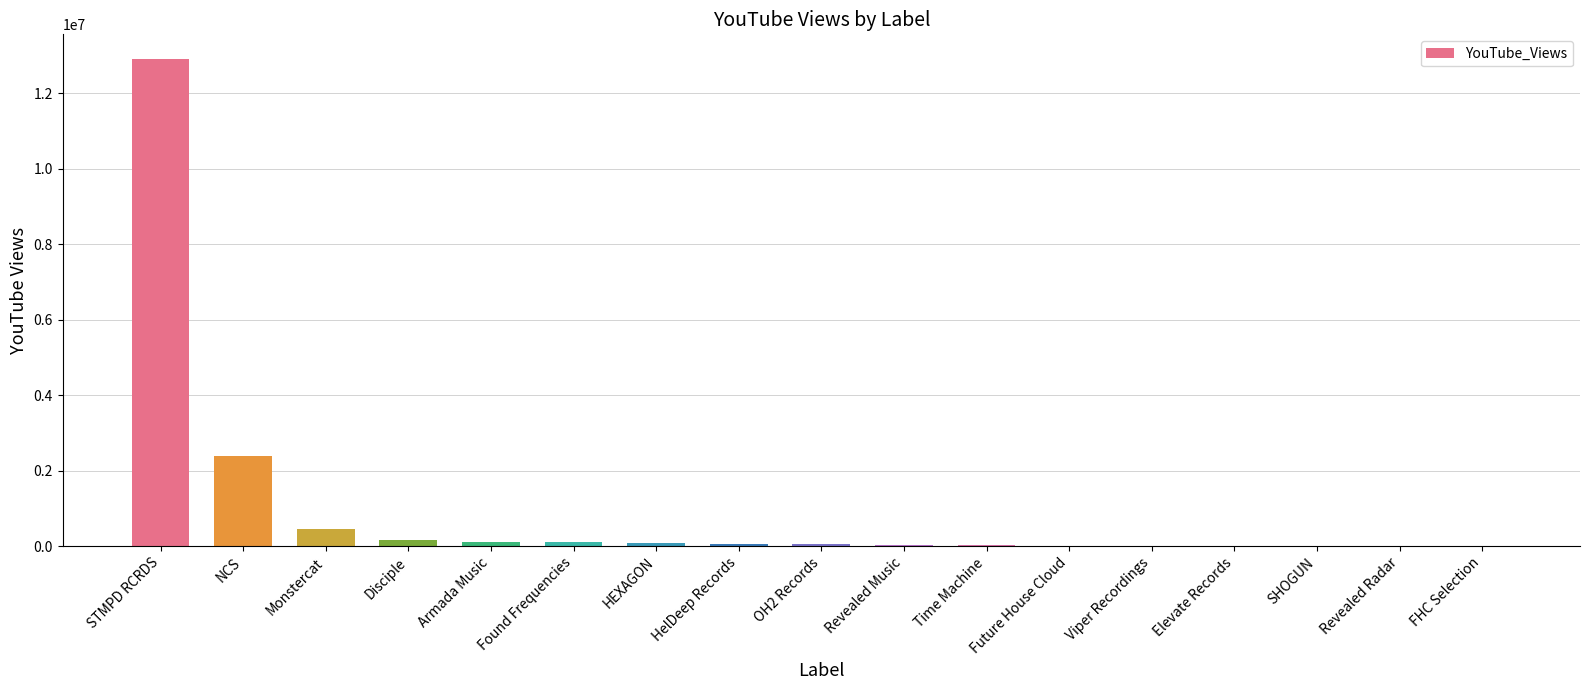

The value at Monstercat is 443806. True or false?

True